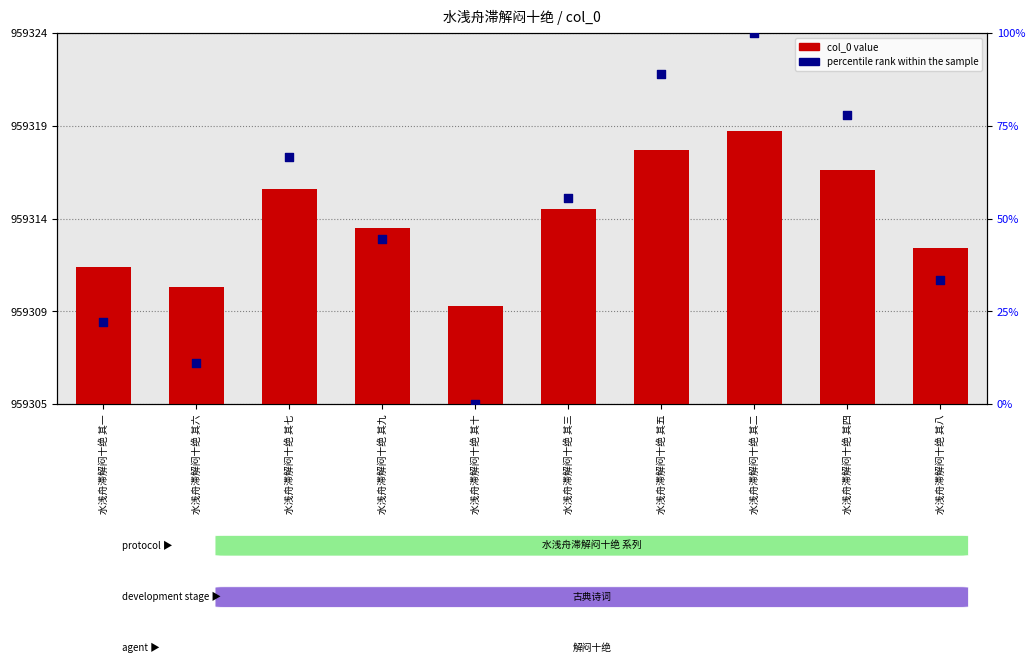

At how many categories does at least one series exceed 571930?

10